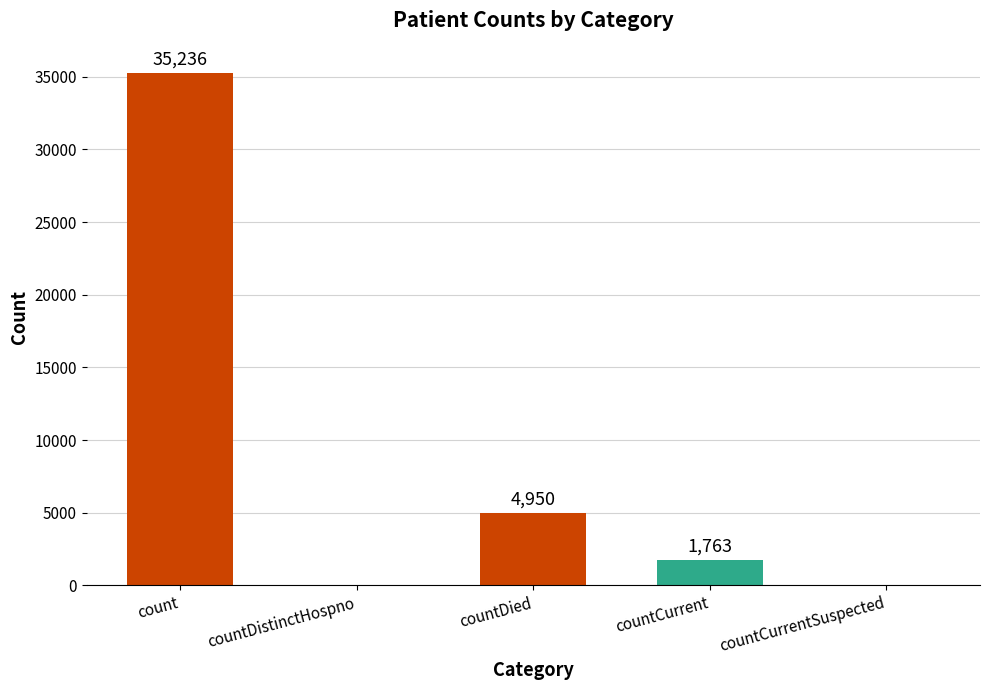

Are the bars horizontal?

No